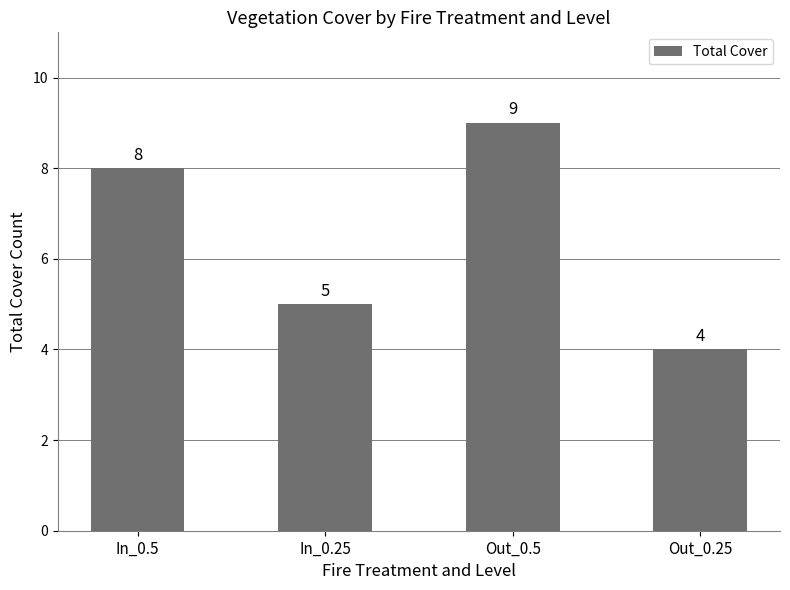

List the labels in order of value, largest first.

Out_0.5, In_0.5, In_0.25, Out_0.25